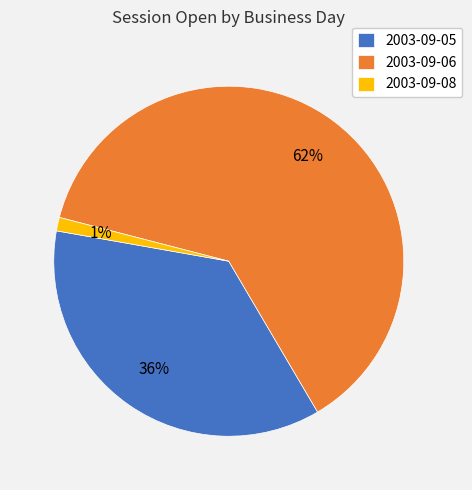

Does 2003-09-06 account for over 50% of the chart?

Yes